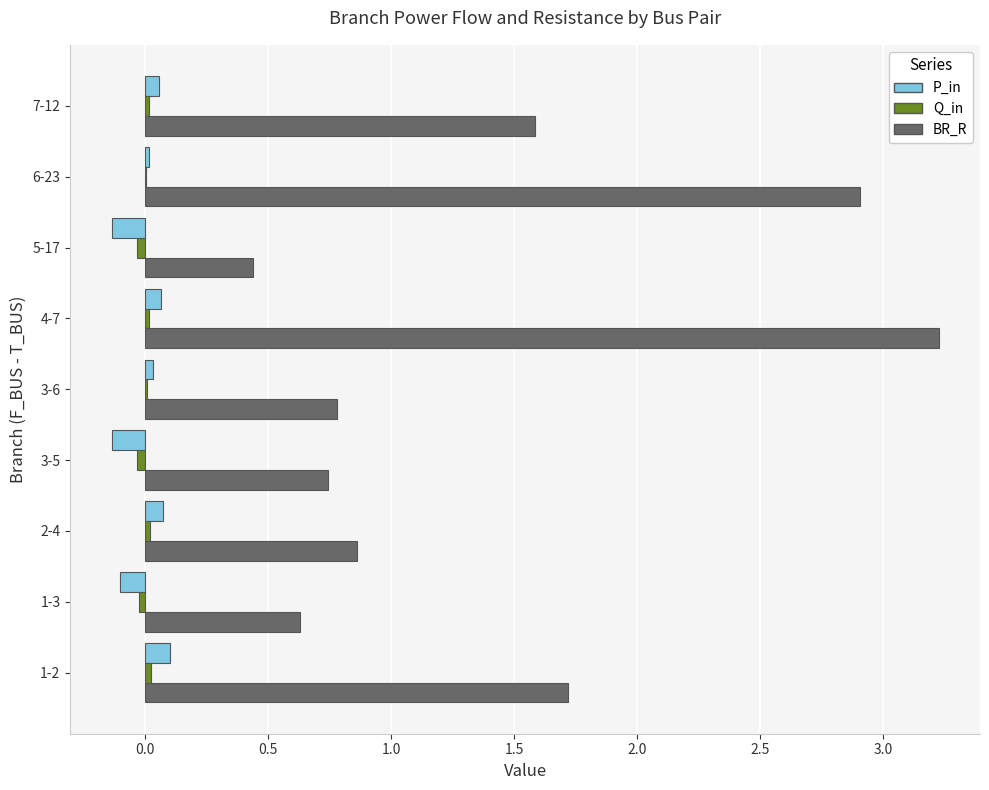

What is the maximum value shown in the chart?

3.2